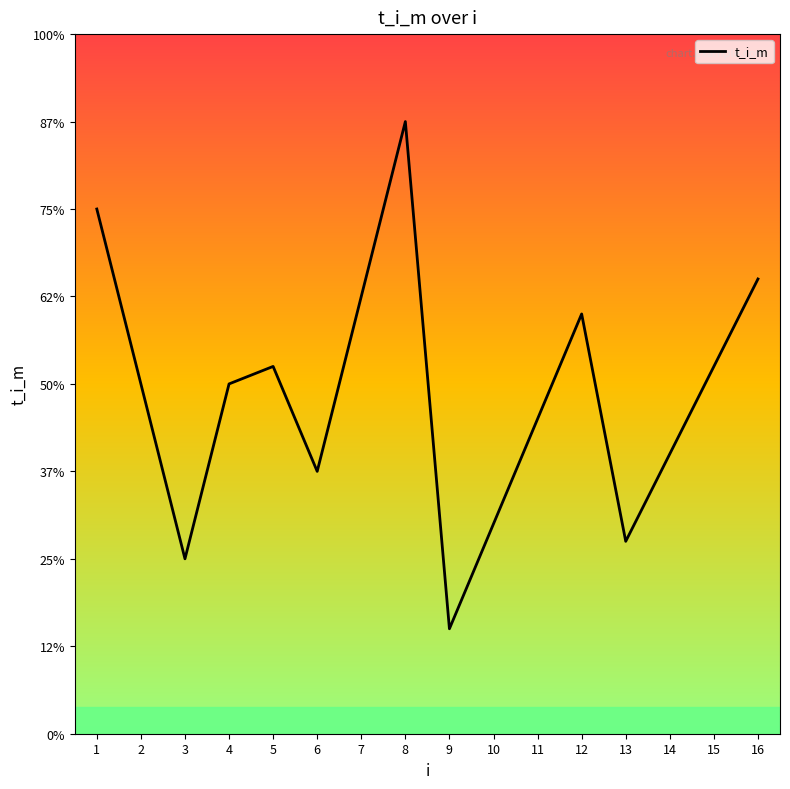

Which has a higher value, 11 or 3?

11